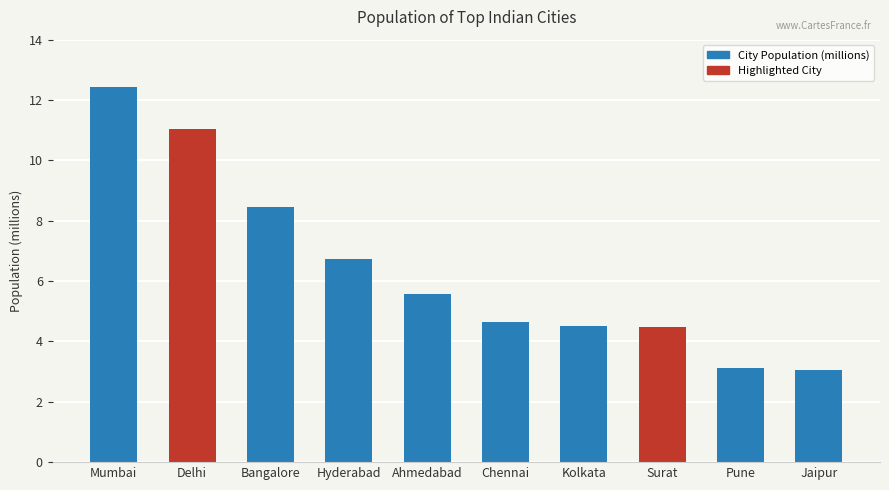

At which label is the value closest to 7?

Hyderabad